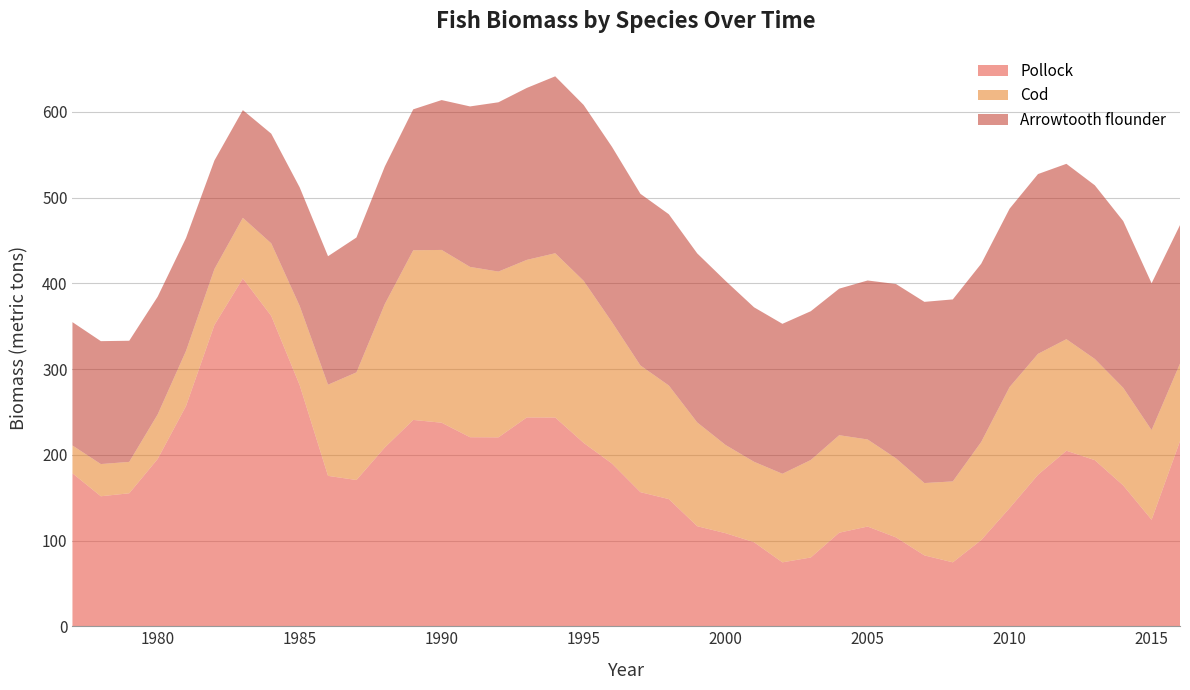

What is the total value across all series at 1990?

613.7